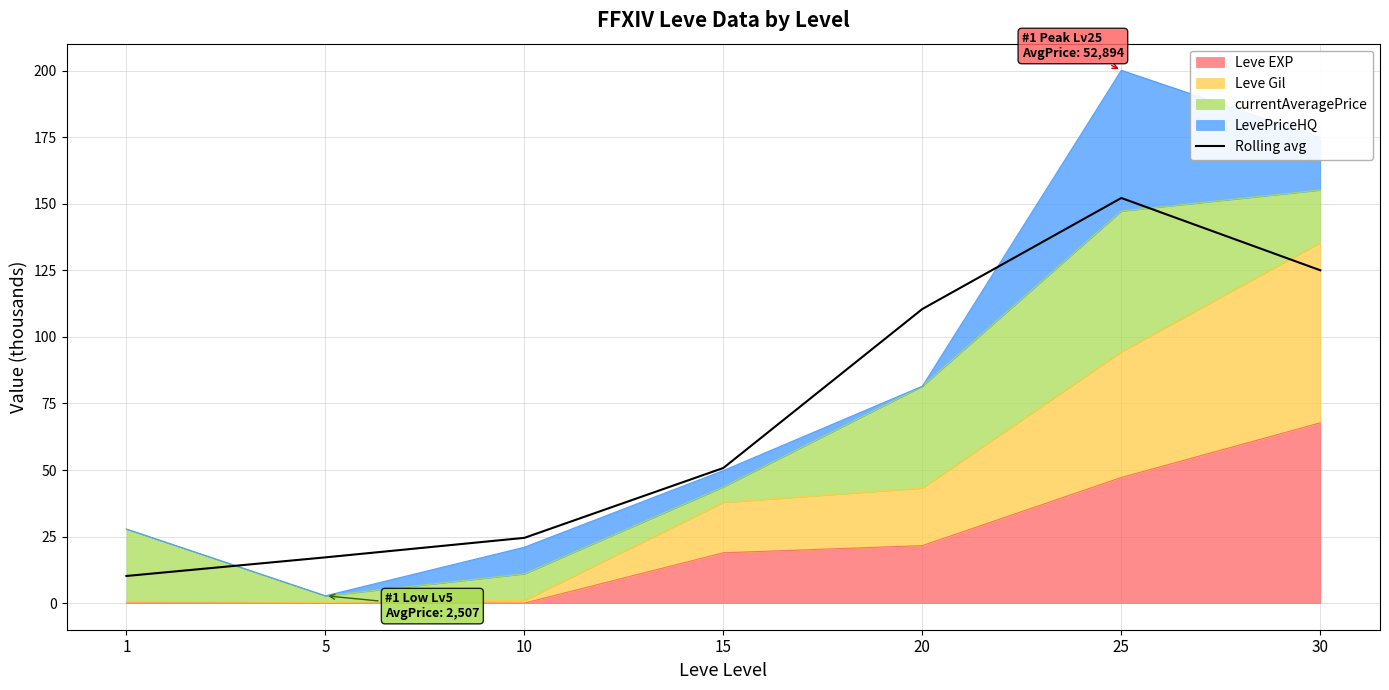

What is the smallest value displayed?

10.2